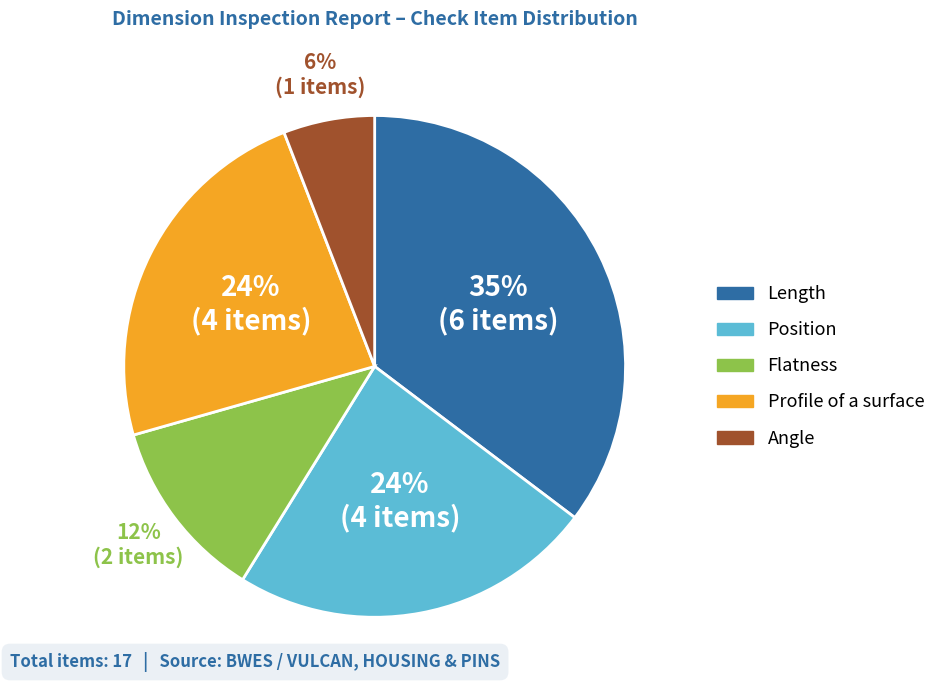

Is there a majority slice in this chart?

No